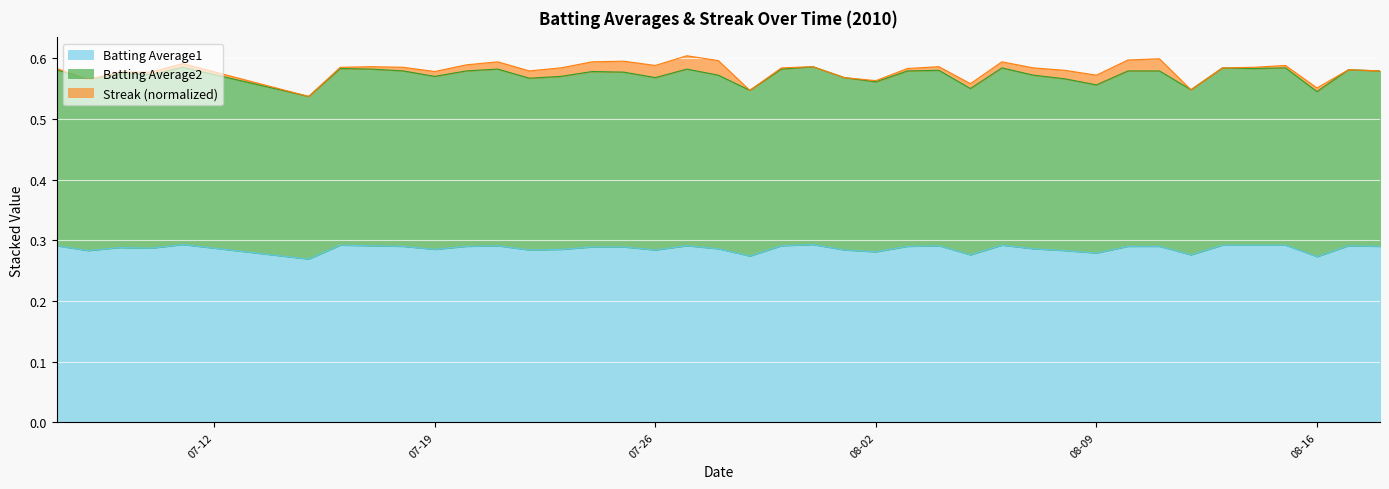

What are all the series names shown in the legend?

Batting Average1, Batting Average2, Streak (normalized)